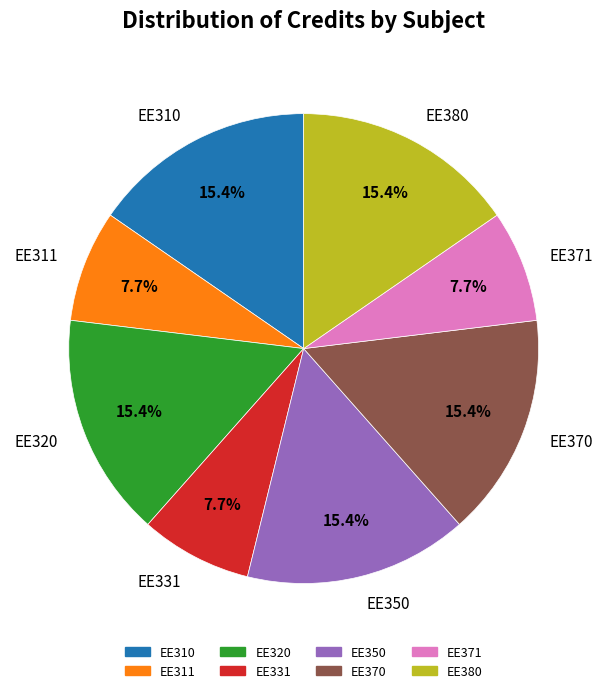

Is the sum of EE370 and EE371 greater than half?

No